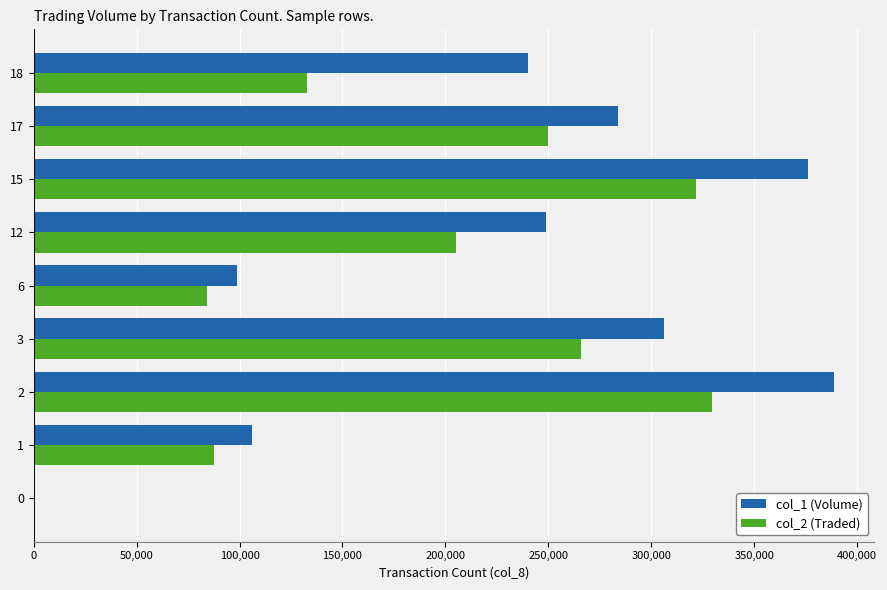

Between 2 and 18, which series saw the biggest shift?

col_2 (Traded)